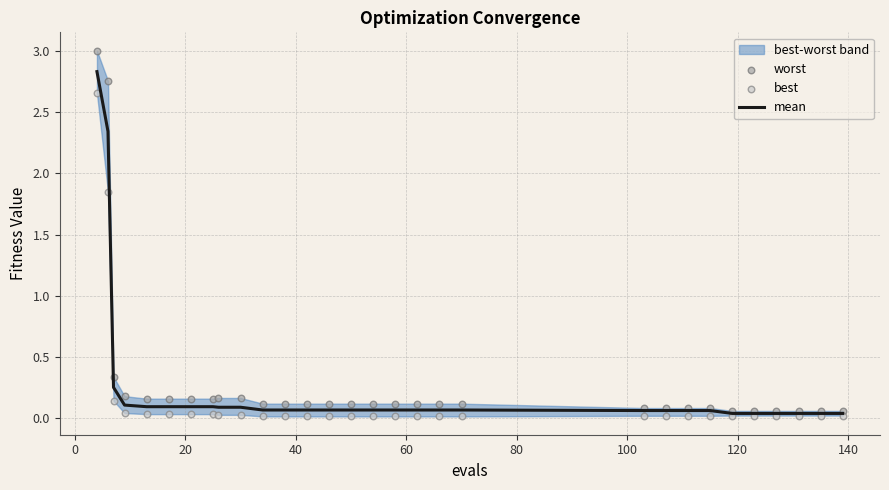

At how many categories does at least one series exceed 1?

2